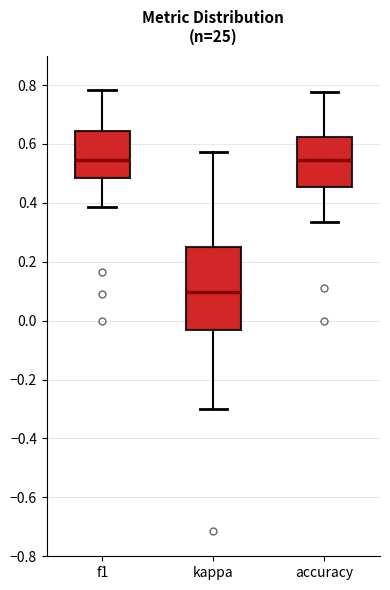

Which box is the tallest, from its lower edge to its upper edge?

kappa